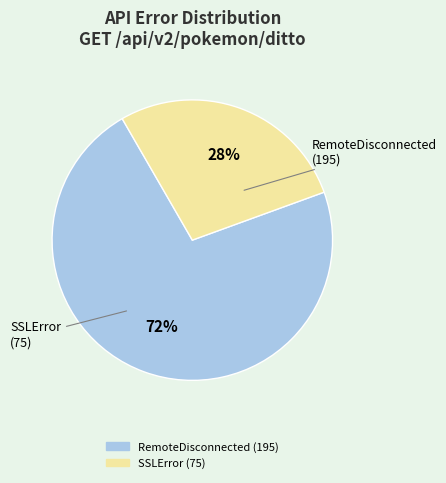

True or false: RemoteDisconnected accounts for 58% of the total.

False